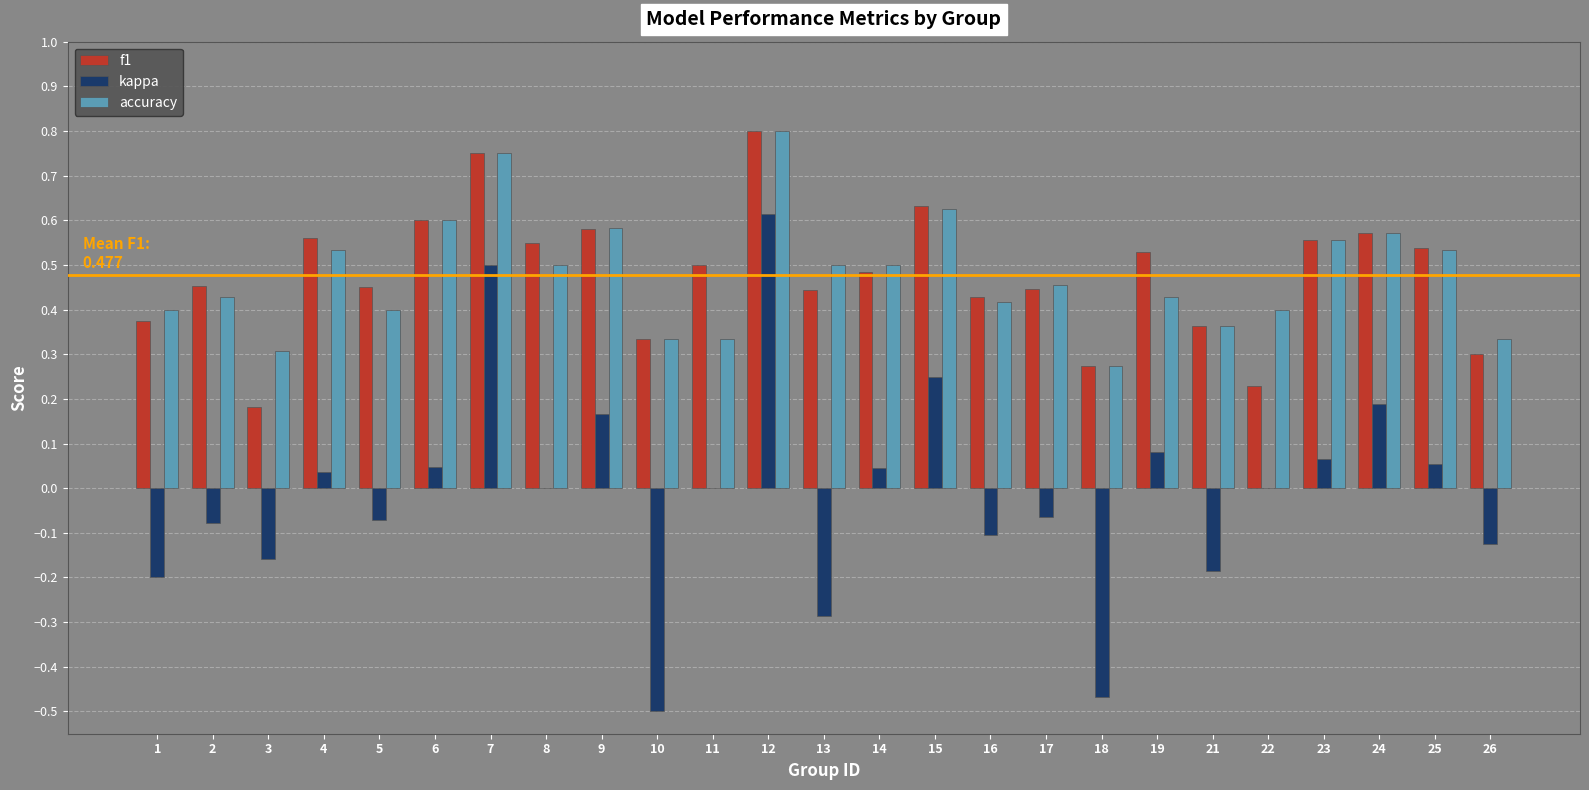

At which category is the sum across all series the highest?

12